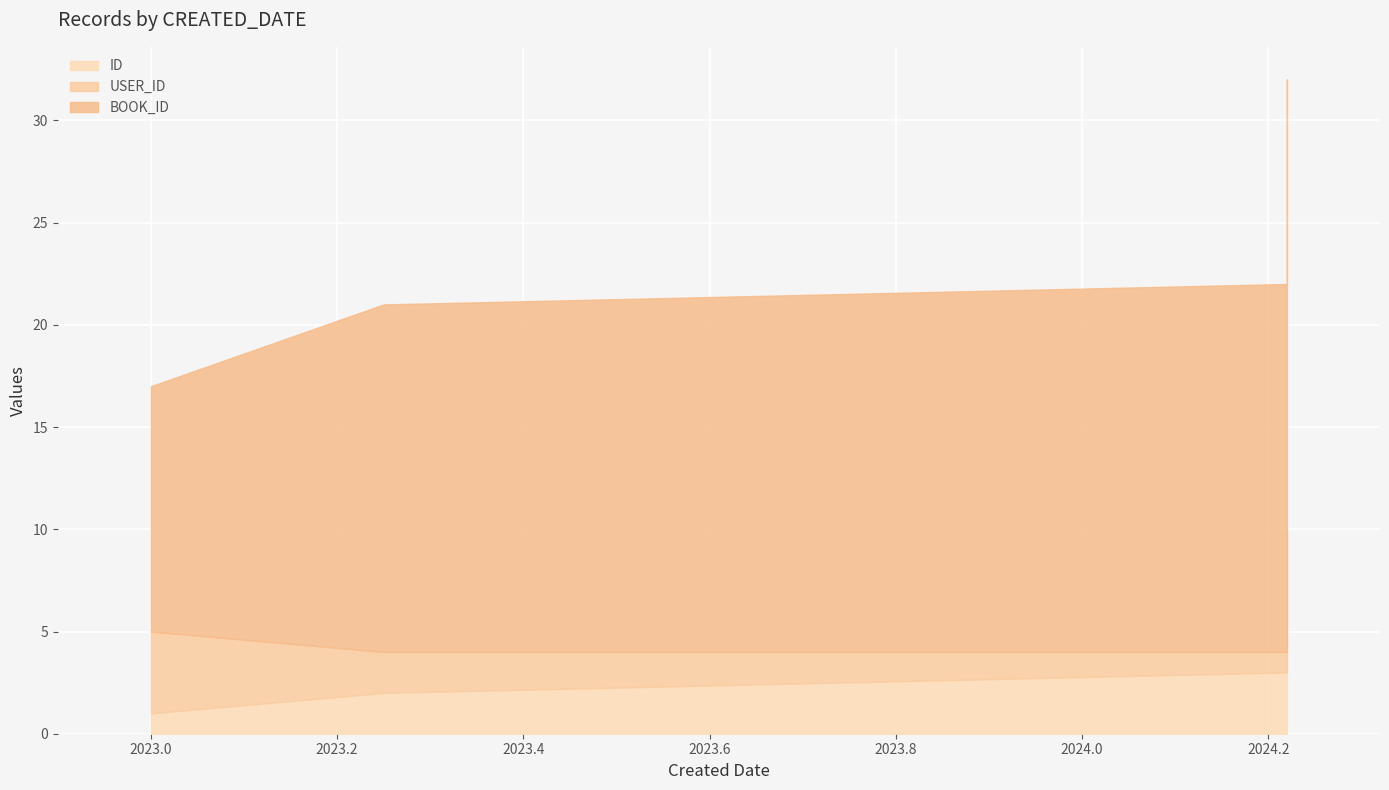

How many lines are shown in the chart?

3